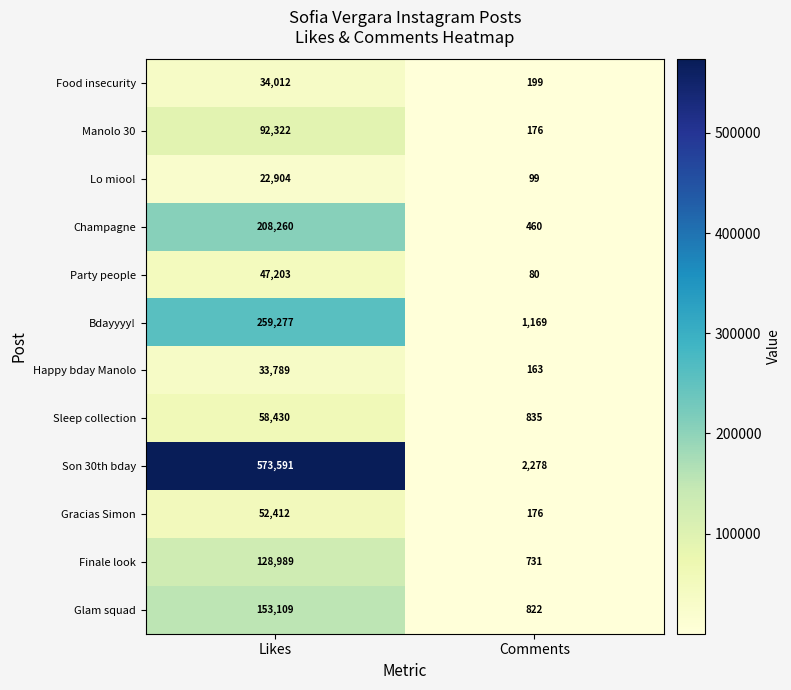

List the series in order of their peak value, highest first.

Son 30th bday, Bdayyyy!, Champagne, Glam squad, Finale look, Manolo 30, Sleep collection, Gracias Simon, Party people, Food insecurity, Happy bday Manolo, Lo mioo!